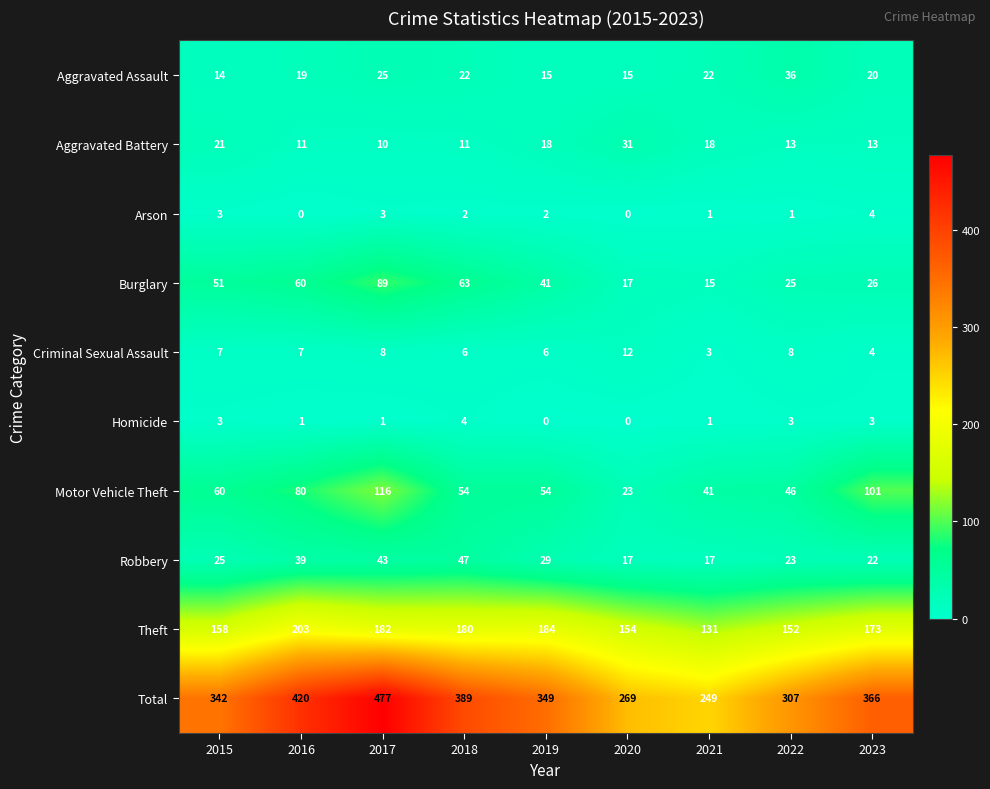

Rank the series at 2018 from highest to lowest value.

Total, Theft, Burglary, Motor Vehicle Theft, Robbery, Aggravated Assault, Aggravated Battery, Criminal Sexual Assault, Homicide, Arson